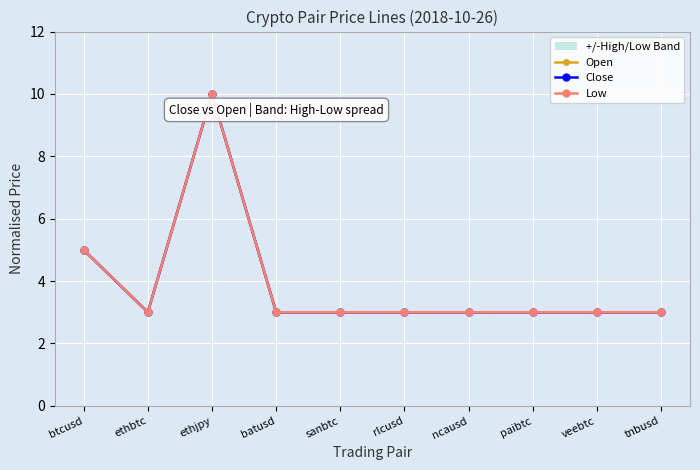

How many lines are shown in the chart?

3